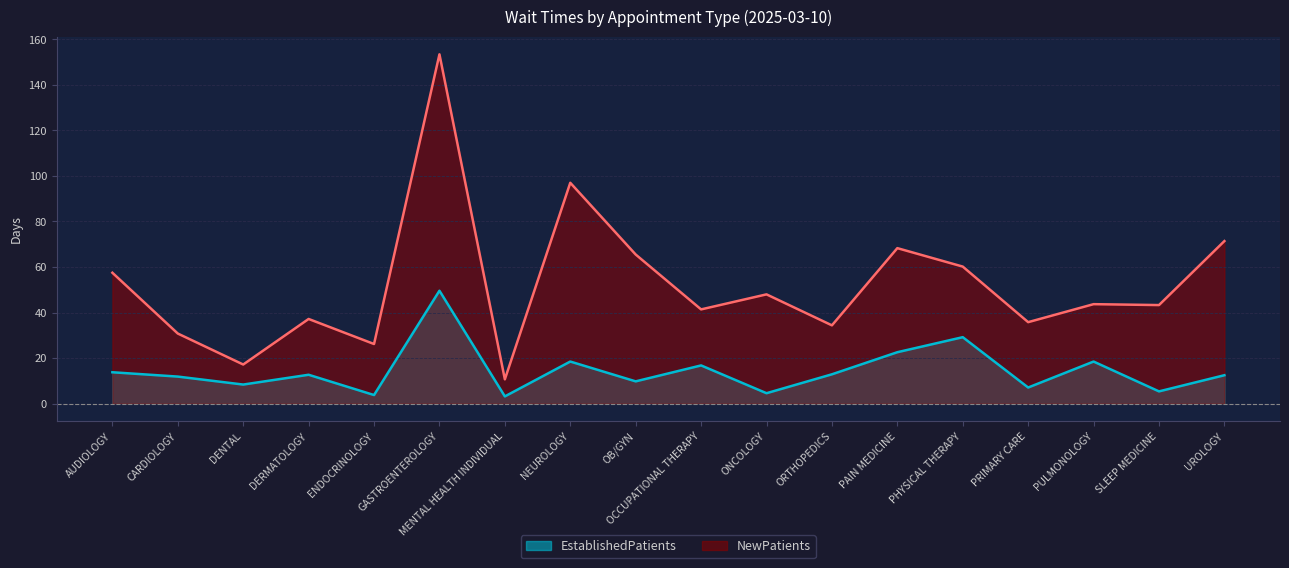

The value of EstablishedPatients at MENTAL HEALTH INDIVIDUAL is 3.2. True or false?

True